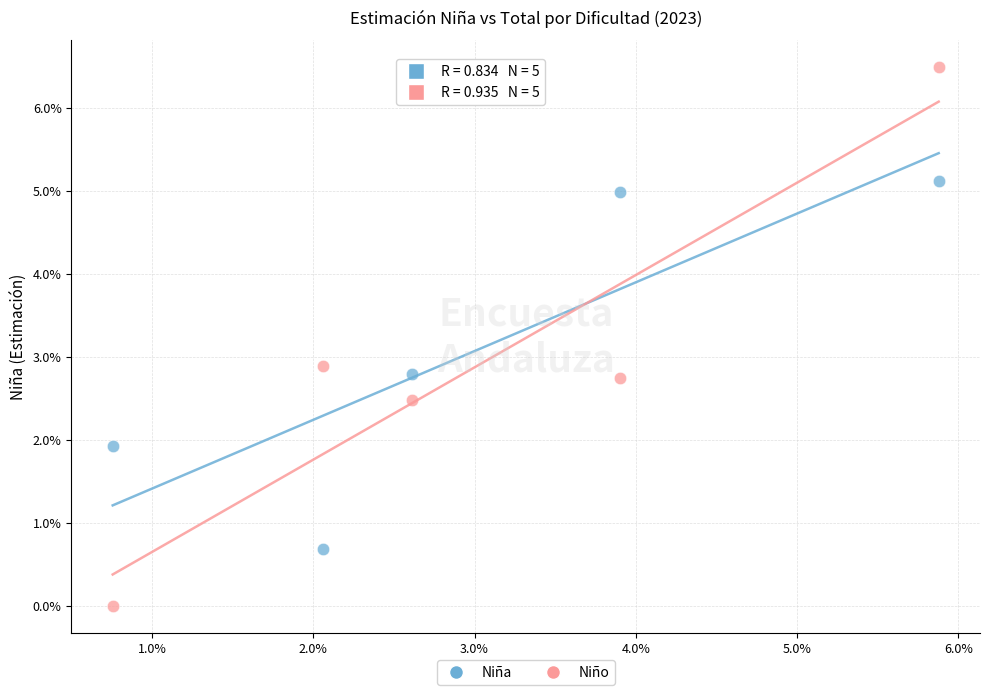

Which series has the widest spread of Y values?

Niño